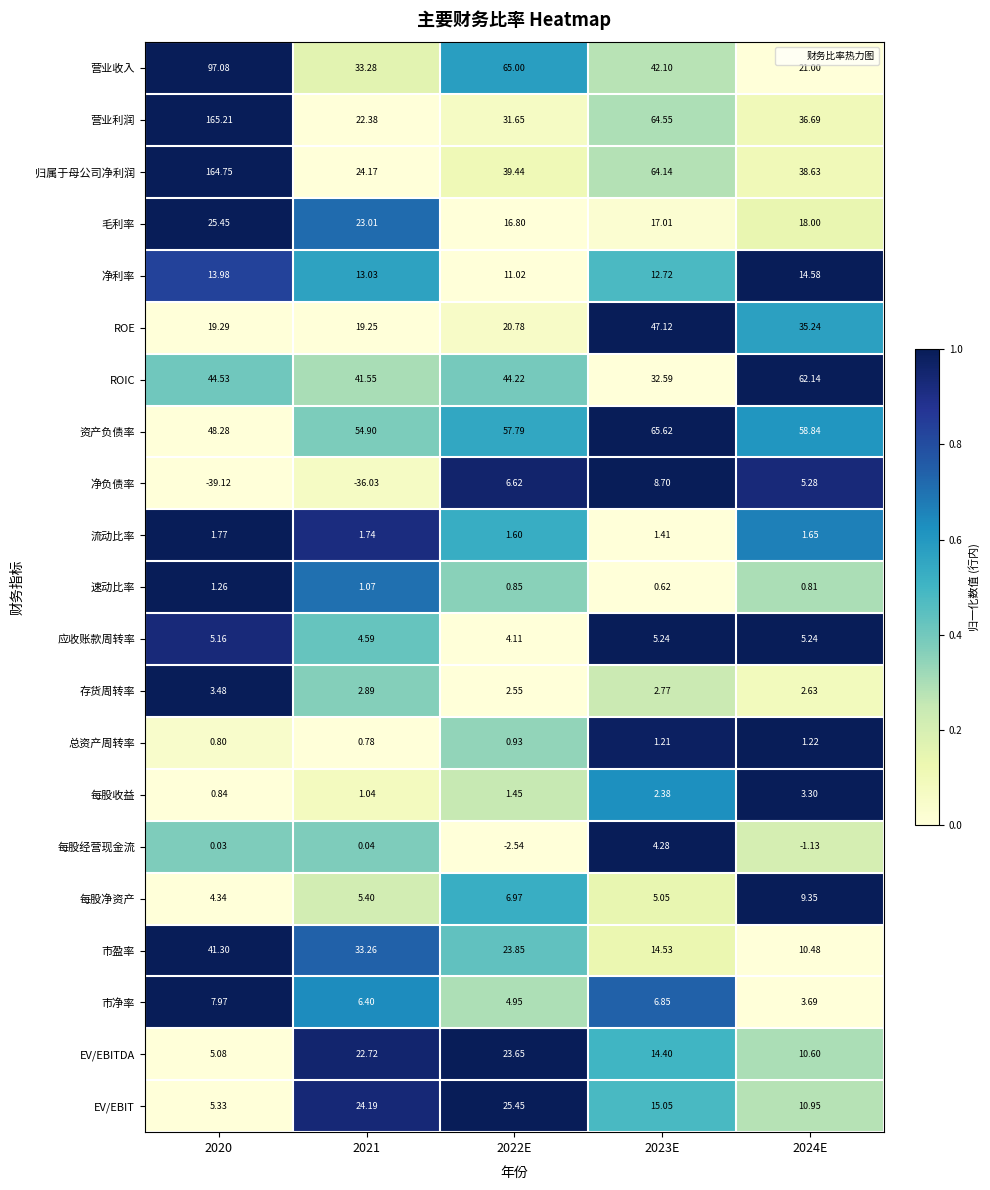

What is the spread (max minus min) of values at 2020?

204.3